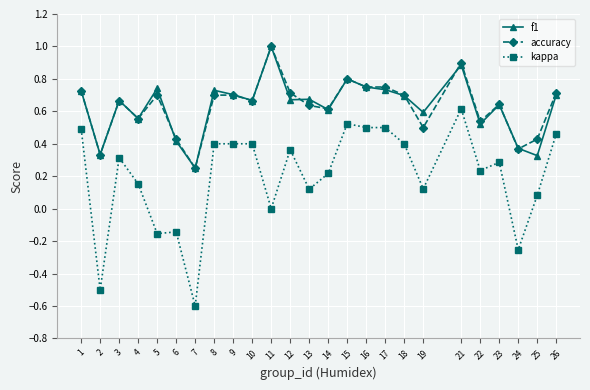

At which category does kappa reach its first local valley?

2